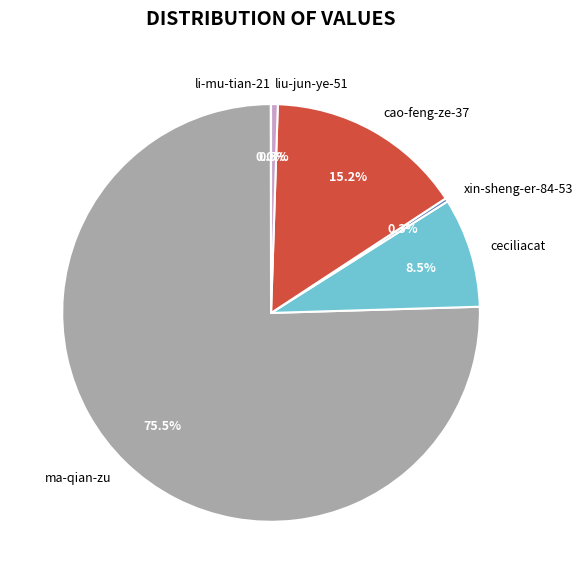

Which category has the biggest portion of the pie?

ma-qian-zu